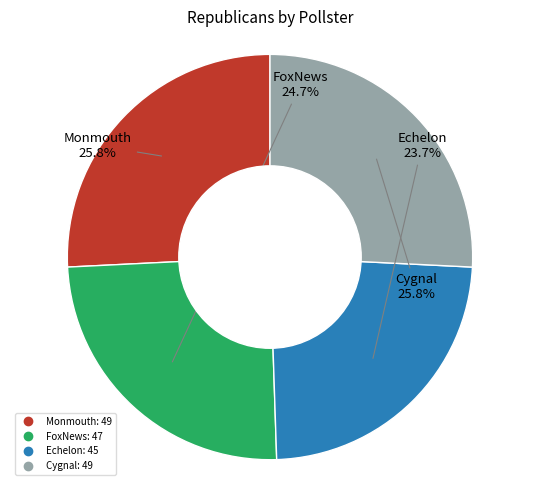

Count the number of slices in the pie.

4